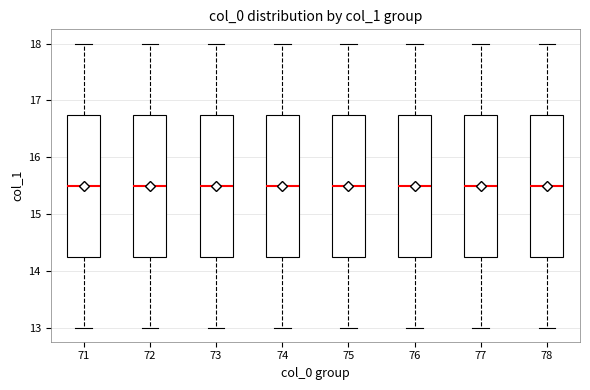

Where is the upper edge of the box at x = 75 on the y-axis? The values are not printed on the chart, so give them approximately, as read against the axis.

16.8